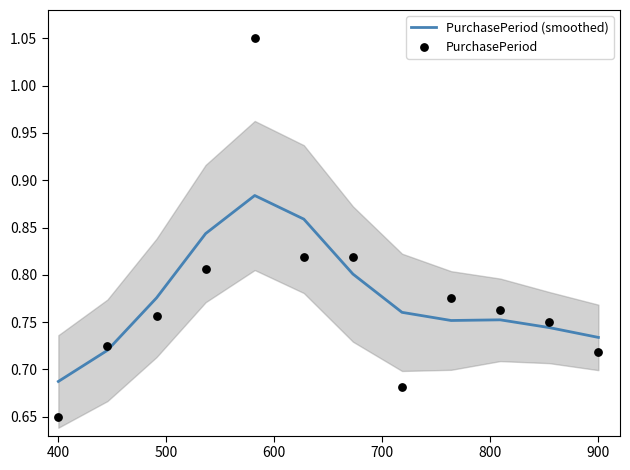

Which series has the widest spread of Y values?

PurchasePeriod